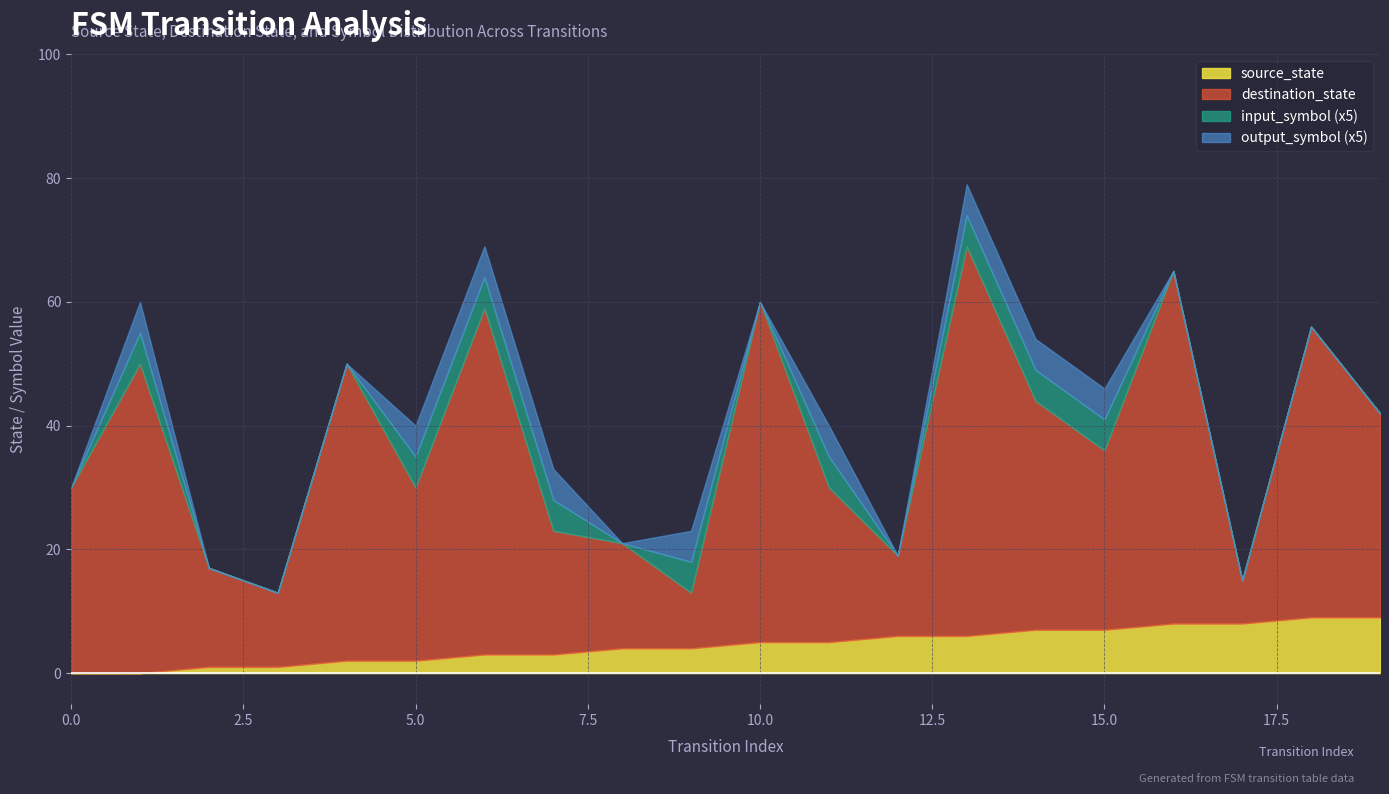

How many values in source_state are above zero?

18